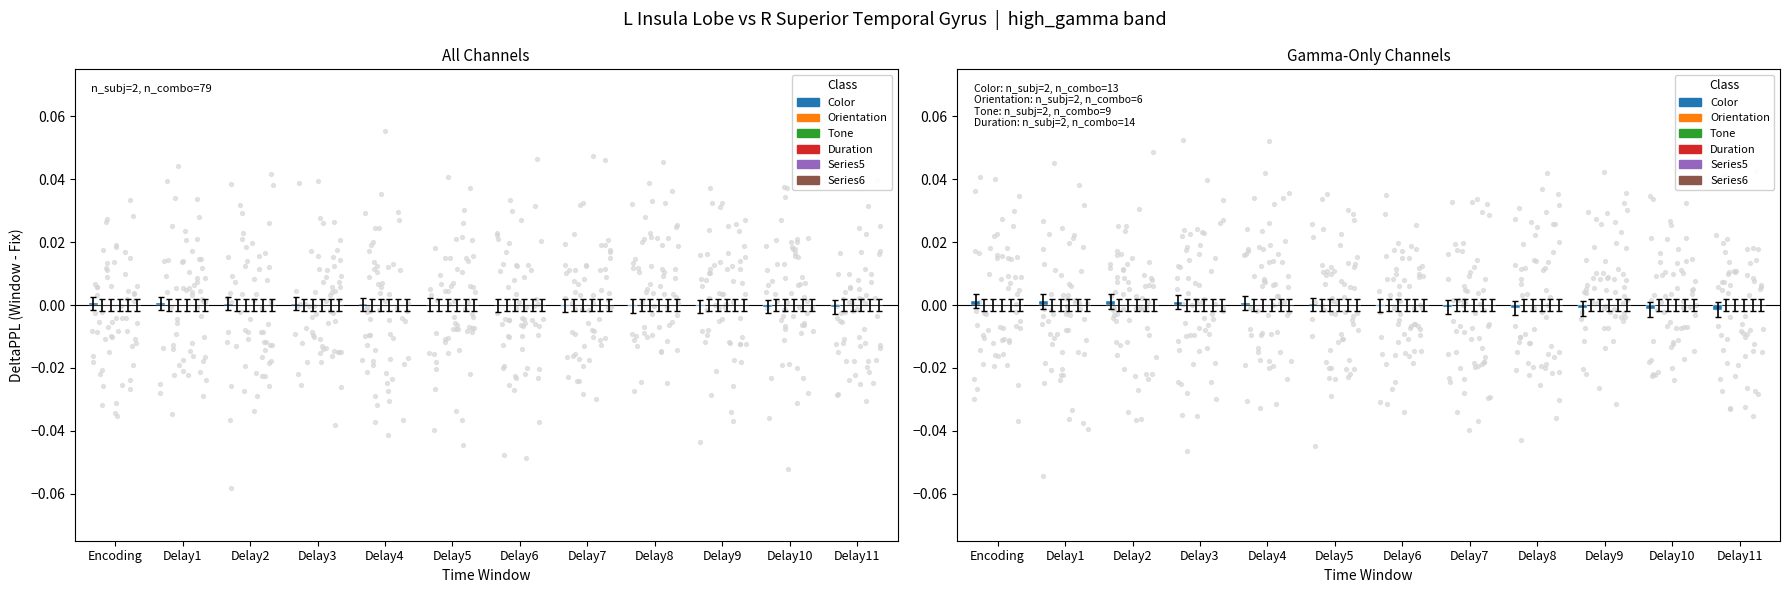

At how many categories does at least one series exceed 0?

12